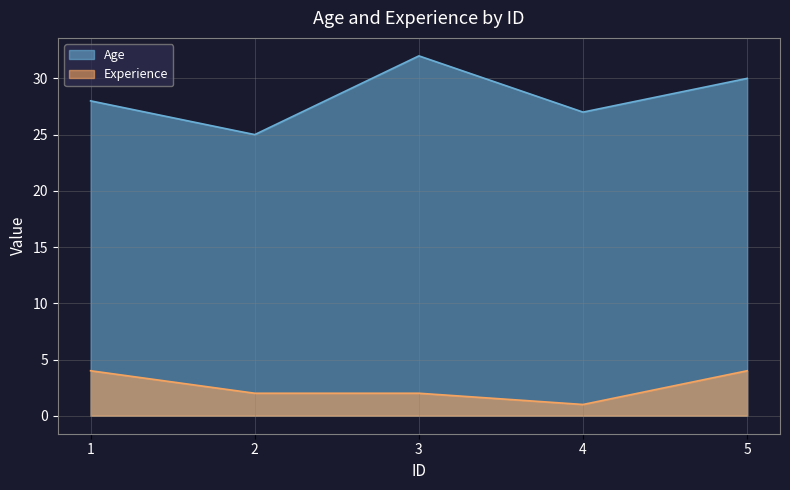

True or false: Age and Experience cross at least once.

False